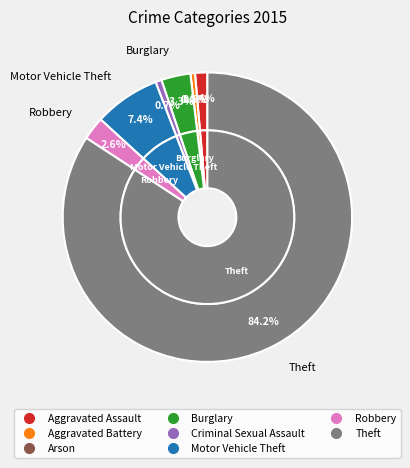

To the nearest percent, what is the average slice percentage?

12%